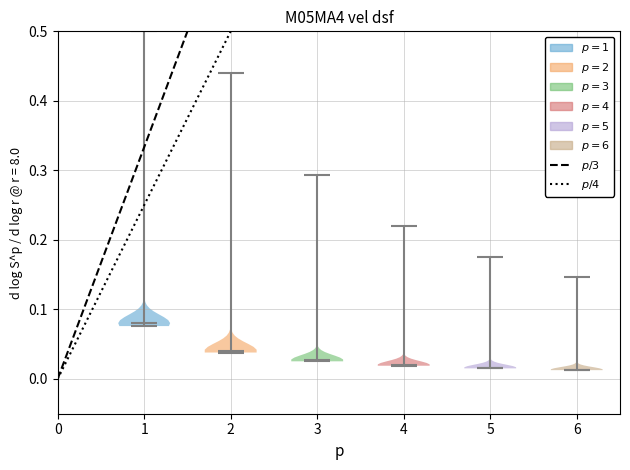

Reading left to right, read every violin against the y-axis: where its median line is, and the lowest and highest points it reaches. The values are not printed on the chart, so give them approximately, as read against the axis.

1: median line 0.08, lowest point 0.08, highest point 0.50
2: median line 0.04, lowest point 0.04, highest point 0.44
3: median line 0.03, lowest point 0.03, highest point 0.29
4: median line 0.02, lowest point 0.02, highest point 0.22
5: median line 0.02, lowest point 0.02, highest point 0.18
6: median line 0.01, lowest point 0.01, highest point 0.15